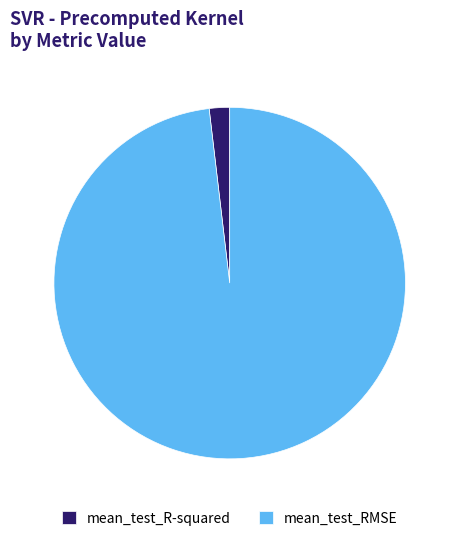

Which slice is the smallest?

mean_test_R-squared